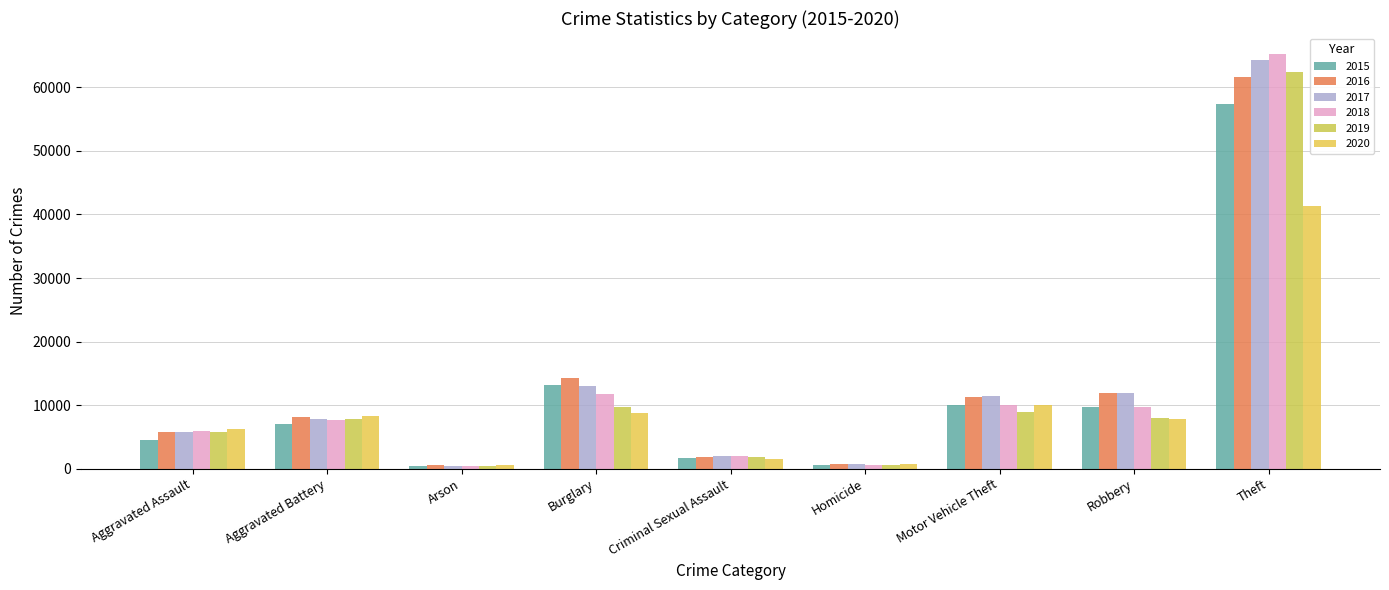

What is the sum of the 2015 values at Arson and Criminal Sexual Assault?

2119